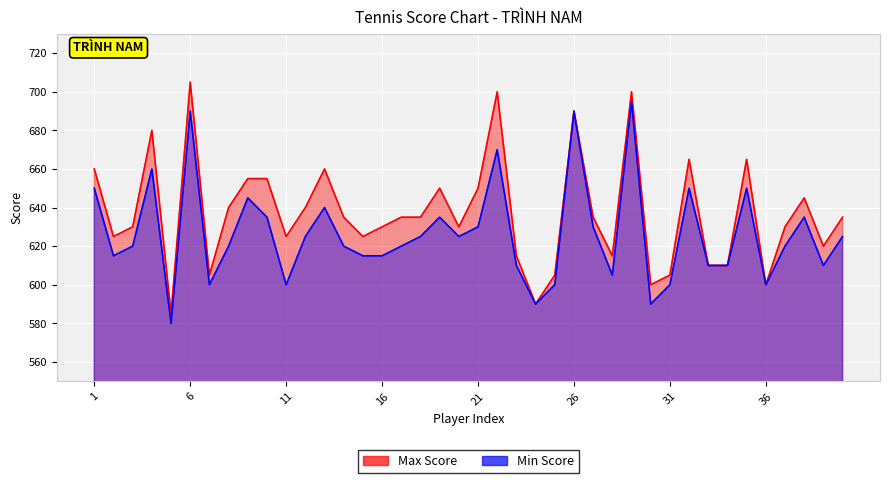

Is the value of Min at 34 greater than the value of Max at 39?

No